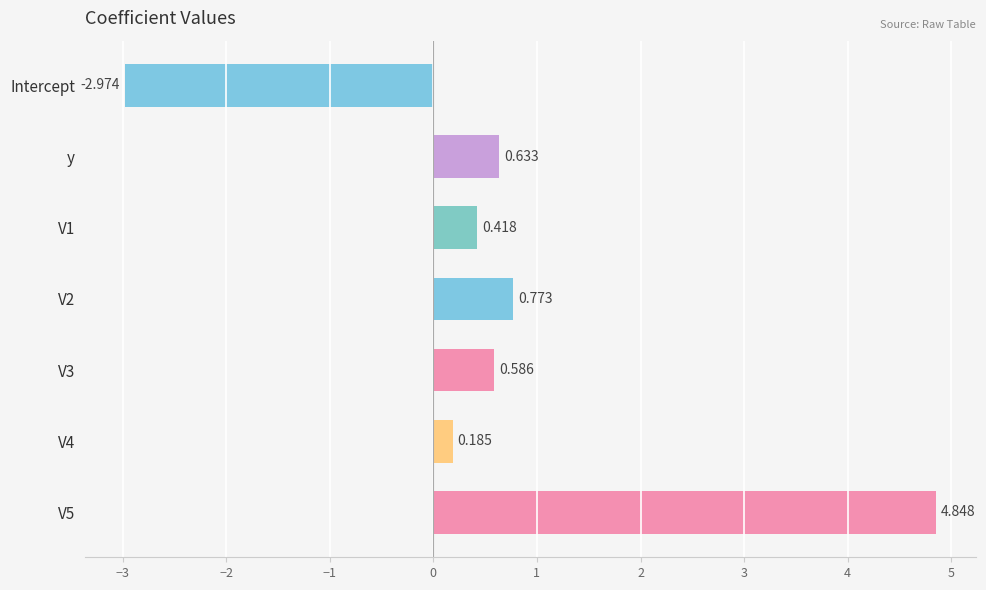

List the labels in order of value, smallest first.

Intercept, V4, V1, V3, y, V2, V5